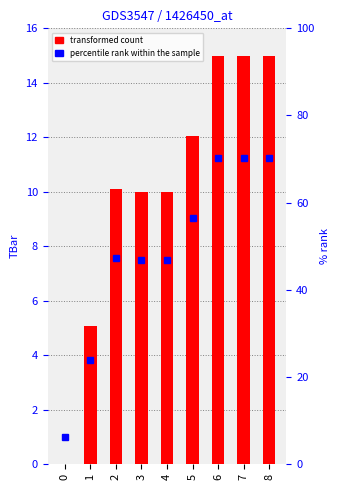

What is the difference between the second highest and second lowest values?

9.9